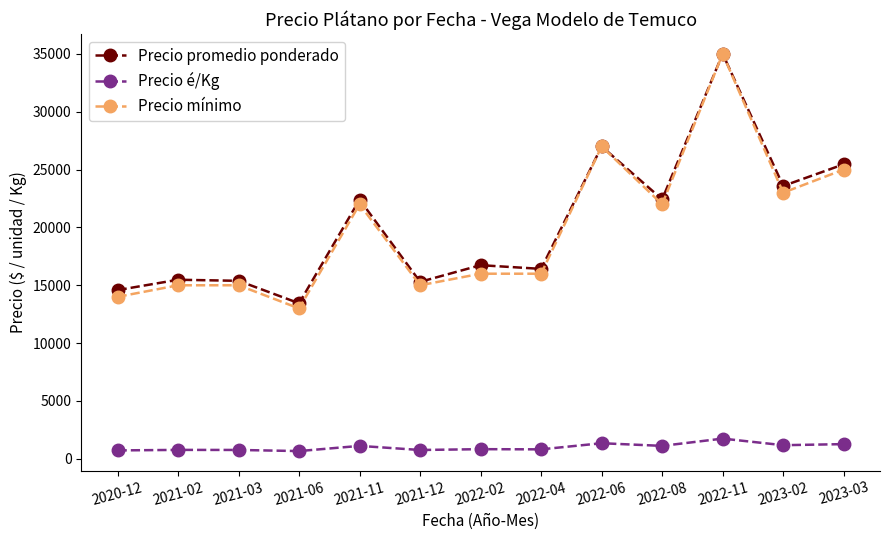

At how many categories does at least one series exceed 2340?

13